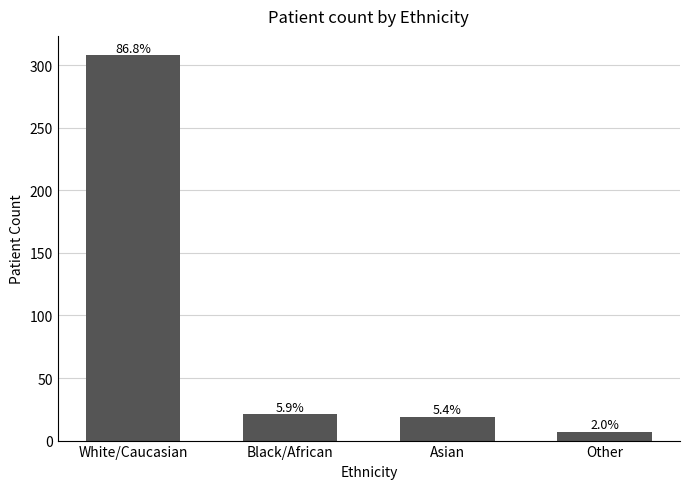

Does the chart contain any negative values?

No